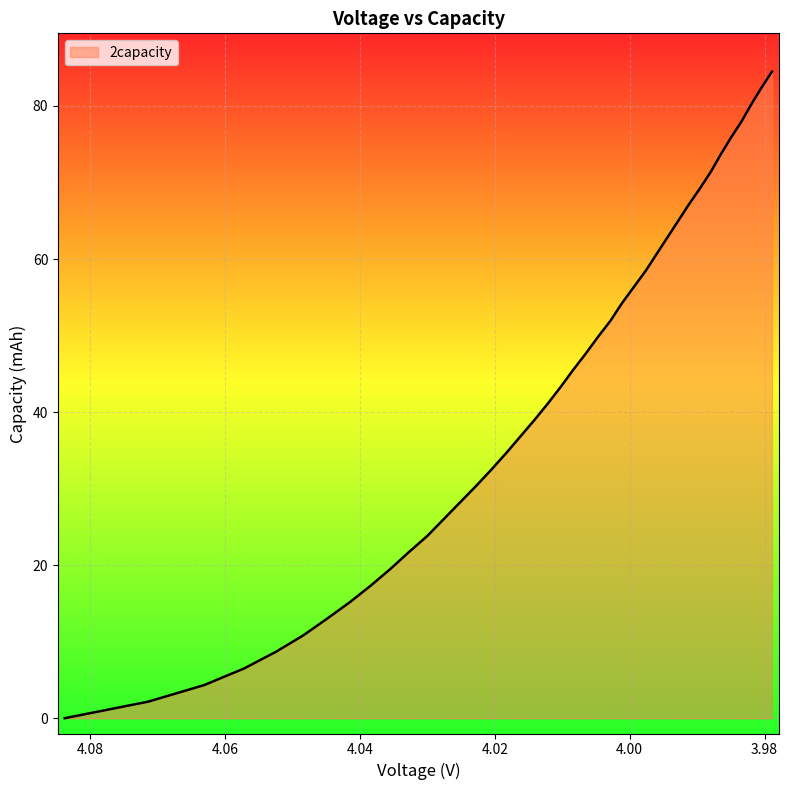

Is it true that the value at 3 is 35.9?

False